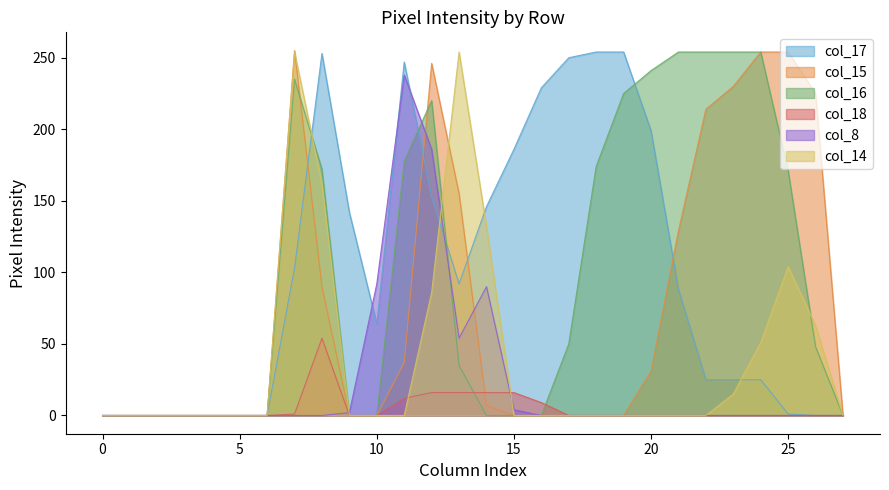

Which series changed the most between 16 and 18?

col_16